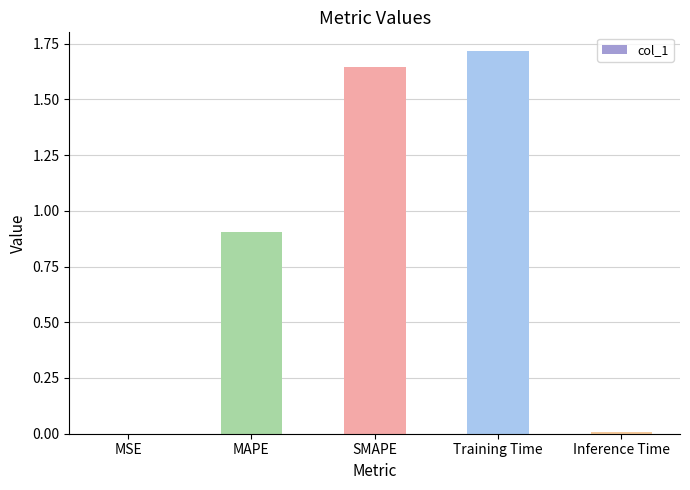

The chart shows a value of 0.0 at Inference Time. True or false?

True